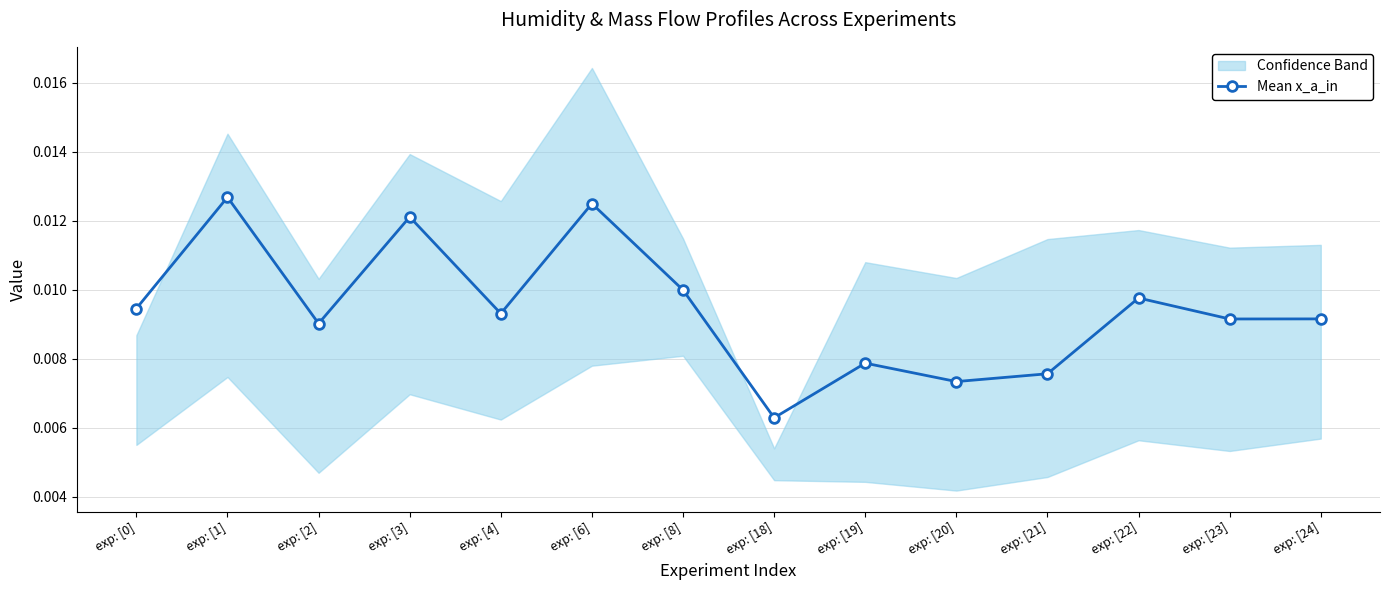

Between exp: [18] and exp: [8], which is larger?

exp: [8]